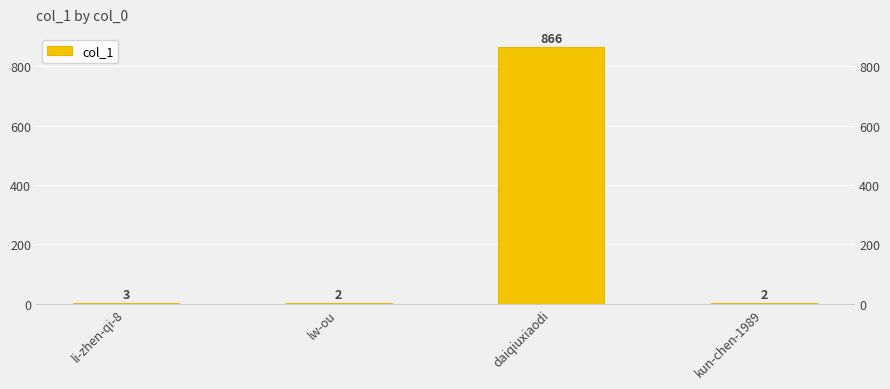

Which label corresponds to the smallest value in the chart?

lw-ou